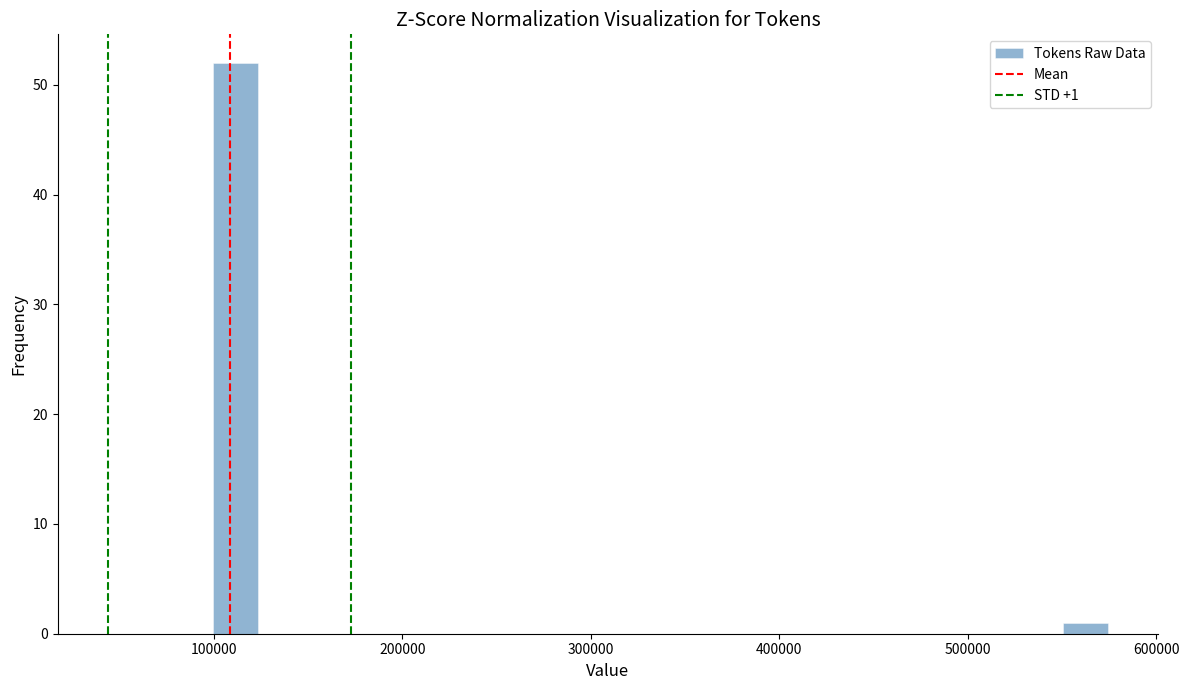

Read against the x-axis, roughly where is the centre of the tallest bar?

110000